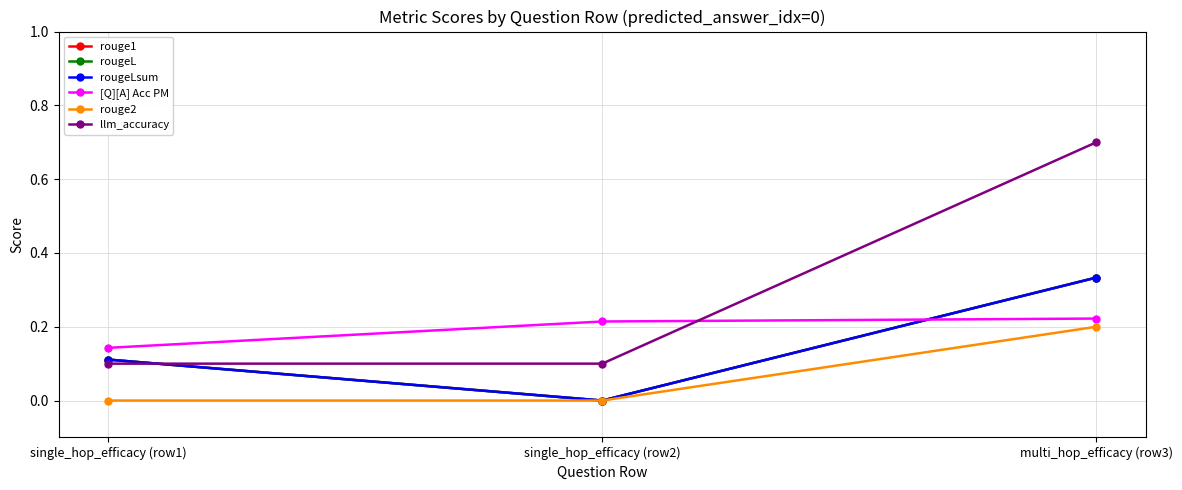

True or false: llm_accuracy has a value of 0.7 at multi_hop_efficacy (row3).

True